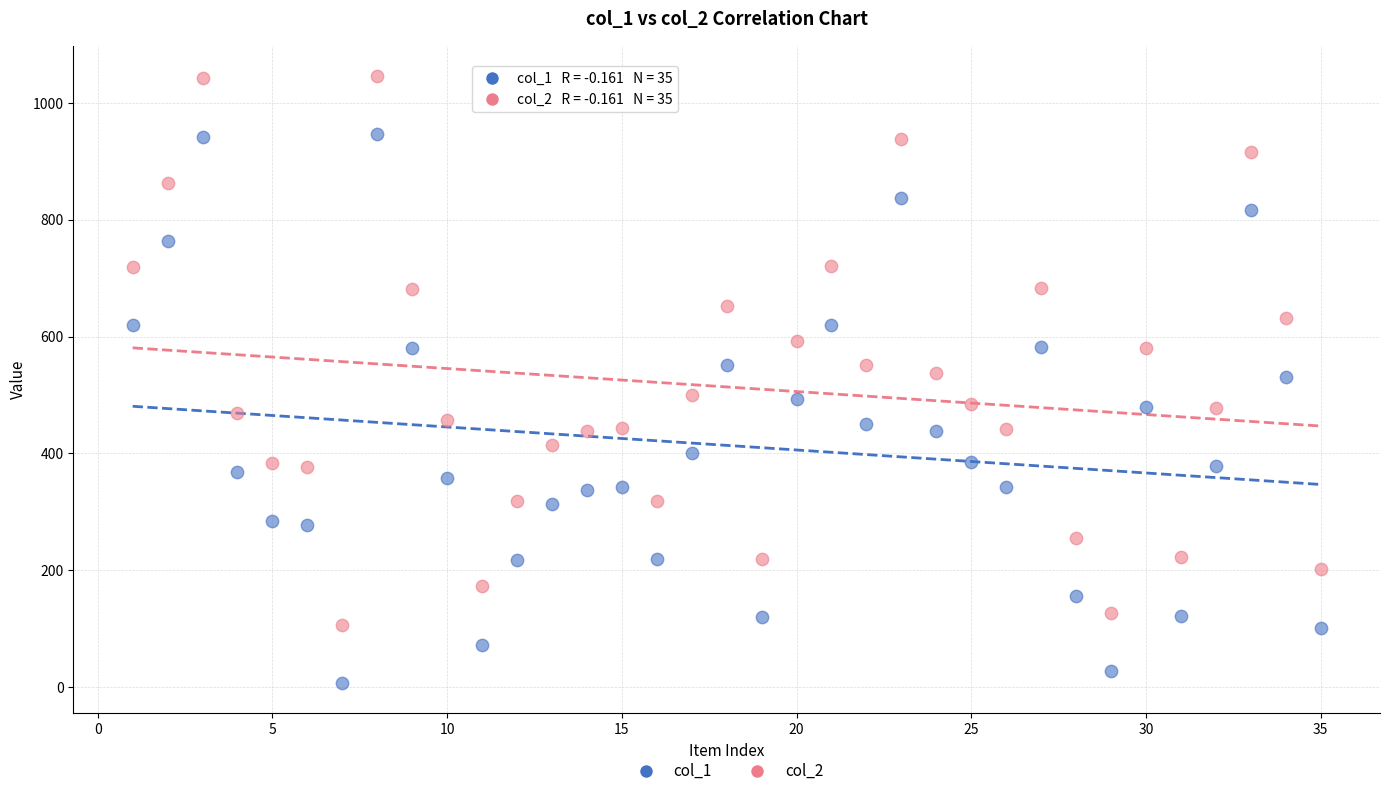

Which series contains the lowest Y value?

col_1